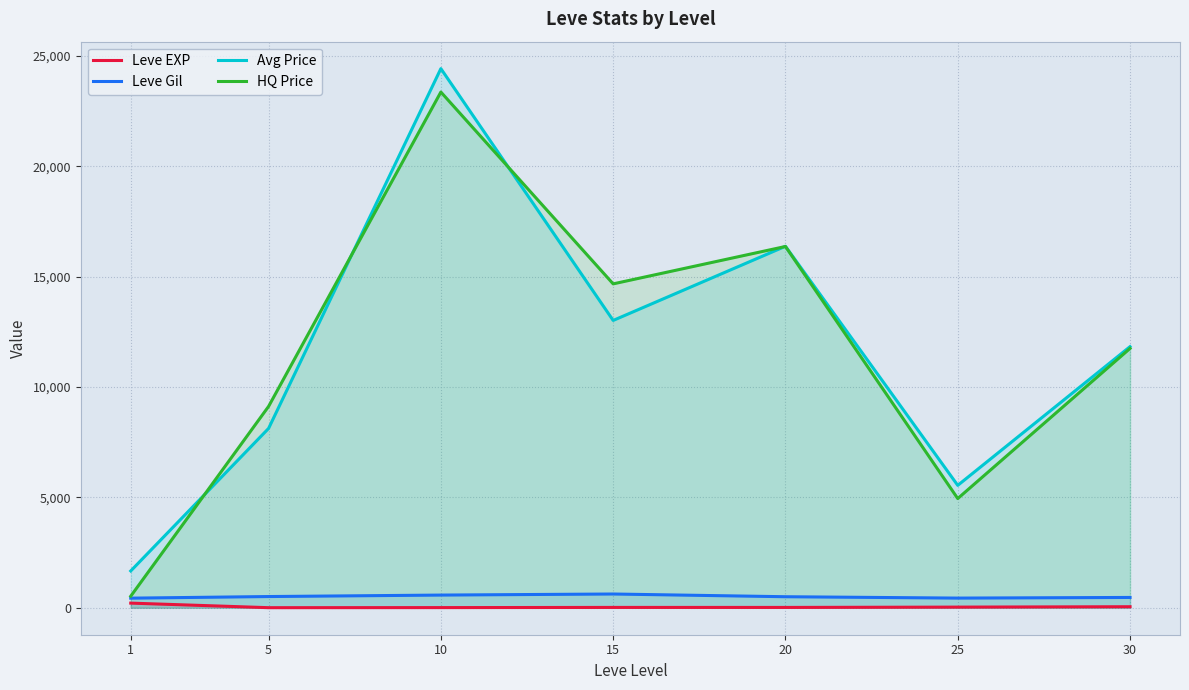

Is the value of Avg Price at 30 greater than the value of Leve EXP at 30?

Yes